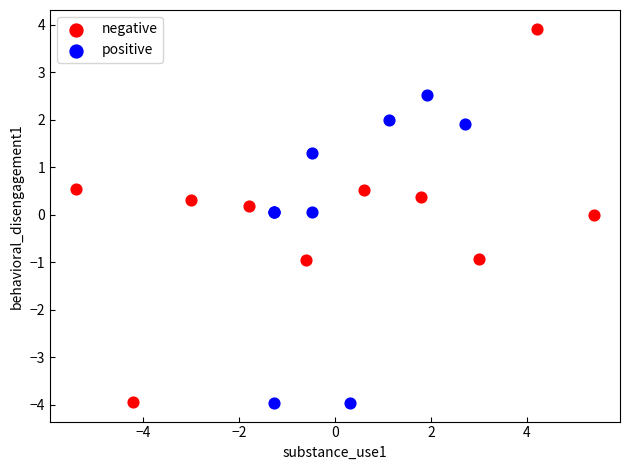

Which series has the largest Y range (max minus min)?

negative